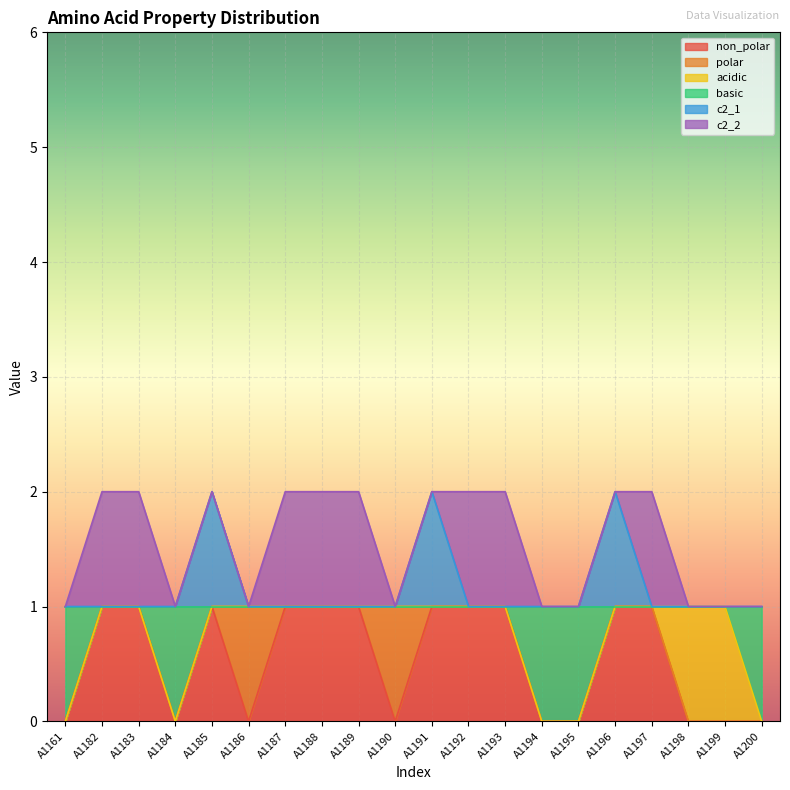

How many lines are shown in the chart?

6